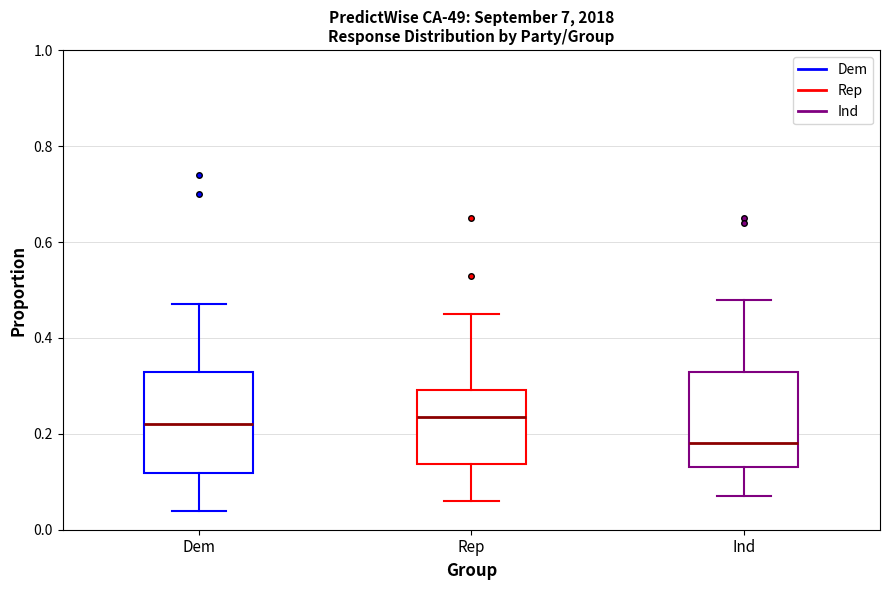

Which box has the lowest median line?

Ind